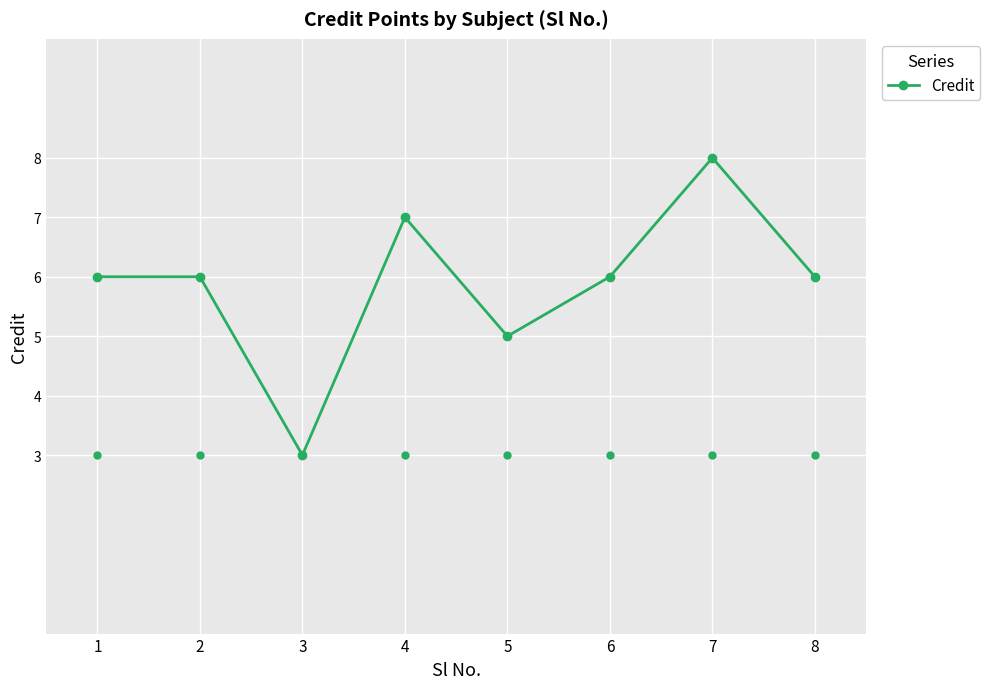

Between 3 and 1, which is larger?

1